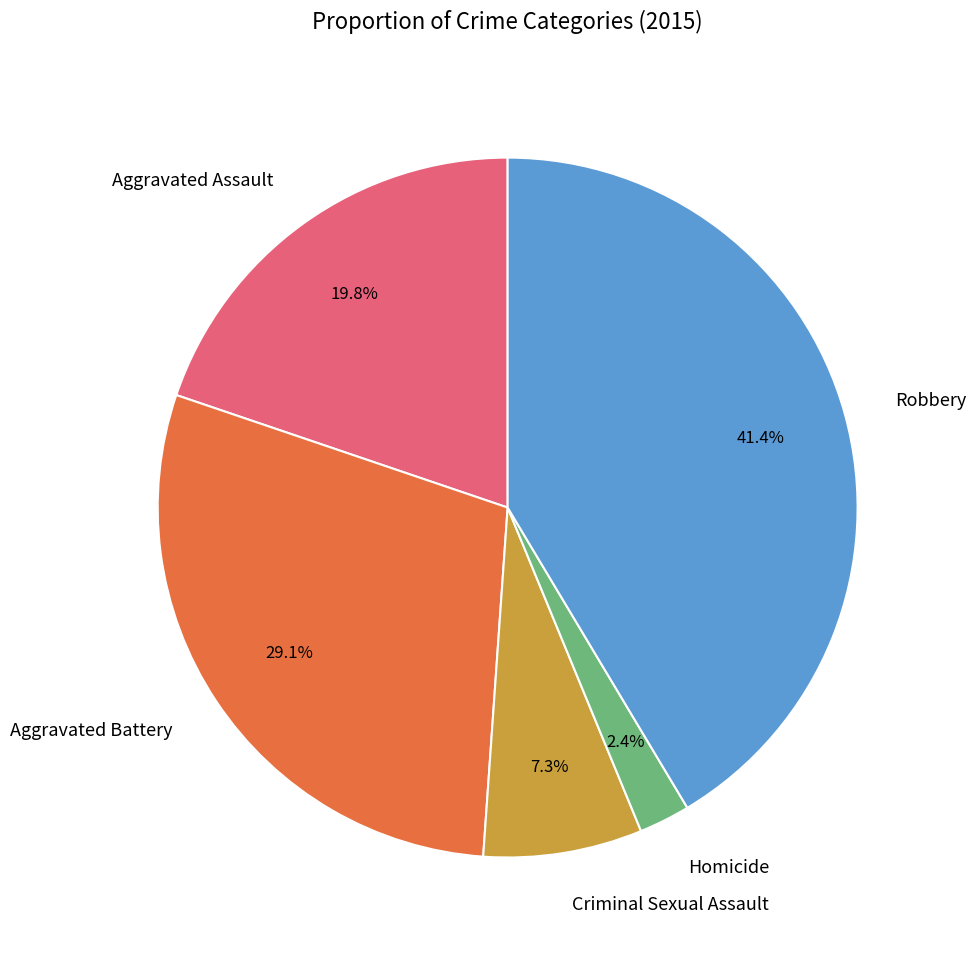

To the nearest percent, what portion does Aggravated Battery represent?

29%